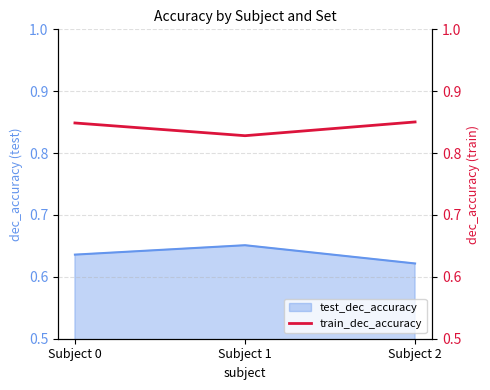

Where is test_dec_accuracy nearest to the value 0?

Subject 2